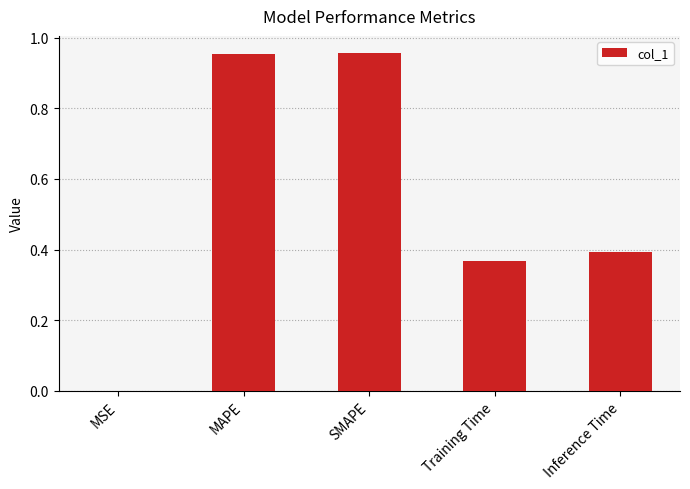

The chart shows a value of 0.4 at Training Time. True or false?

True